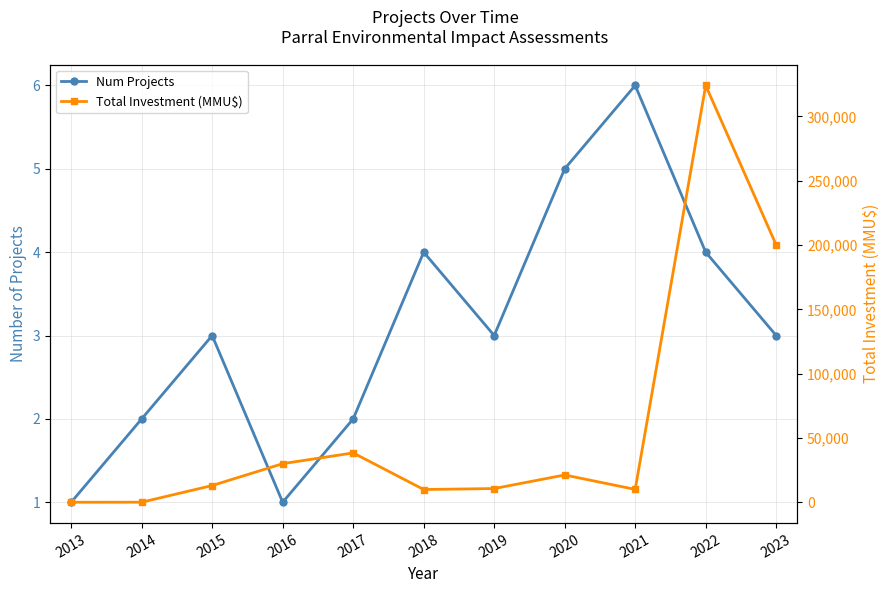

At which label does Total Investment (MMU$) first exceed 13000?

2016